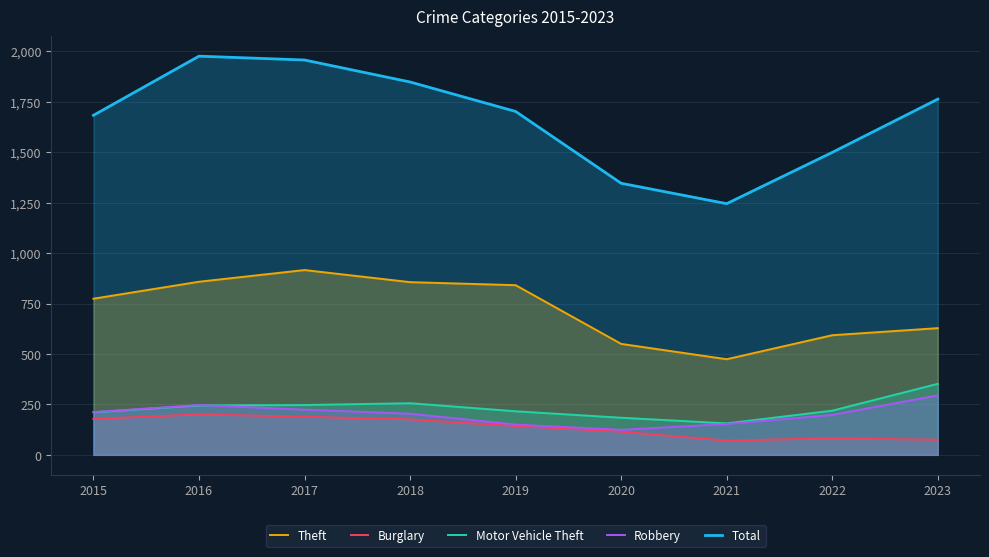

Reading left to right, list all the values displayed in this chart.

Theft: 2015=774	2016=858	2017=916	2018=856	2019=841	2020=550	2021=474	2022=593	2023=628
Burglary: 2015=178	2016=201	2017=189	2018=176	2019=143	2020=115	2021=71	2022=82	2023=75
Motor Vehicle Theft: 2015=211	2016=245	2017=247	2018=256	2019=216	2020=184	2021=156	2022=219	2023=352
Robbery: 2015=212	2016=247	2017=224	2018=204	2019=150	2020=124	2021=153	2022=198	2023=295
Total: 2015=1683	2016=1976	2017=1957	2018=1848	2019=1702	2020=1346	2021=1245	2022=1499	2023=1763